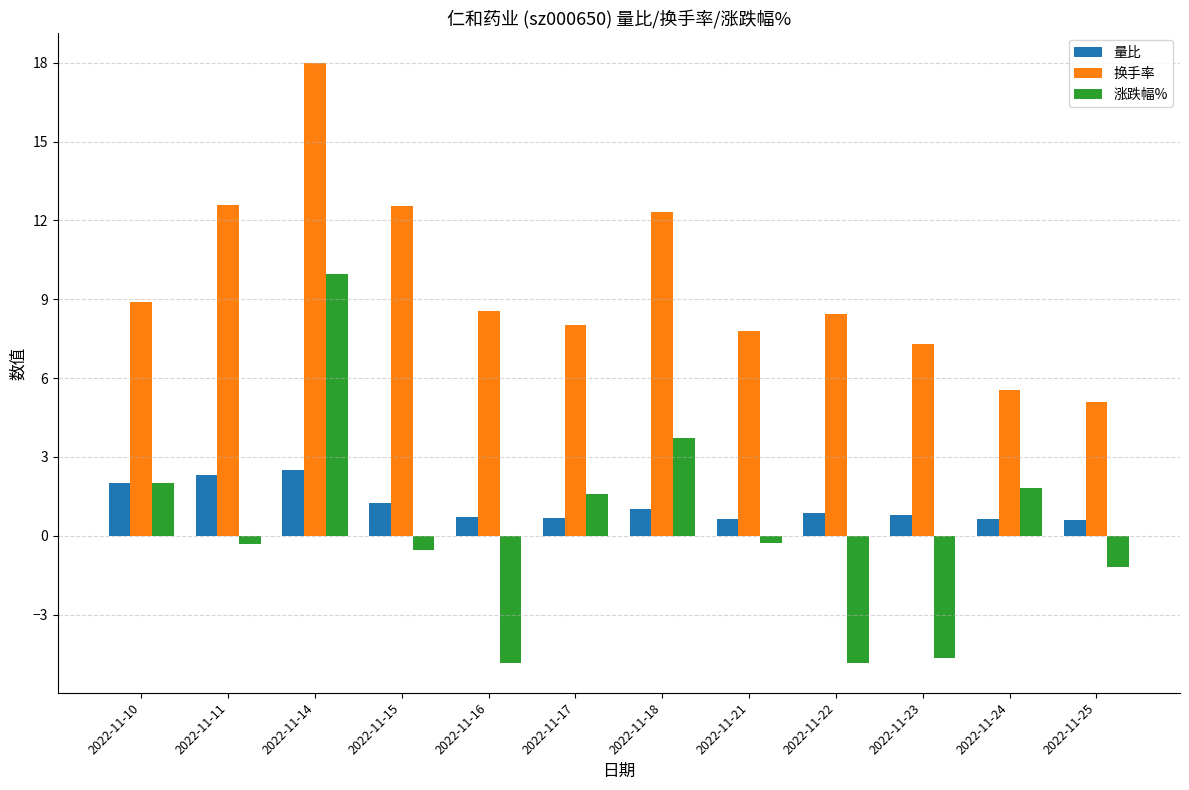

List the series in order of their peak value, lowest first.

量比, 涨跌幅%, 换手率